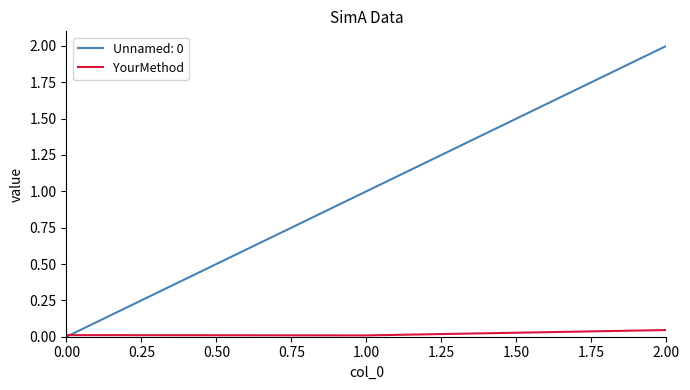

Count the number of data series in this chart.

2